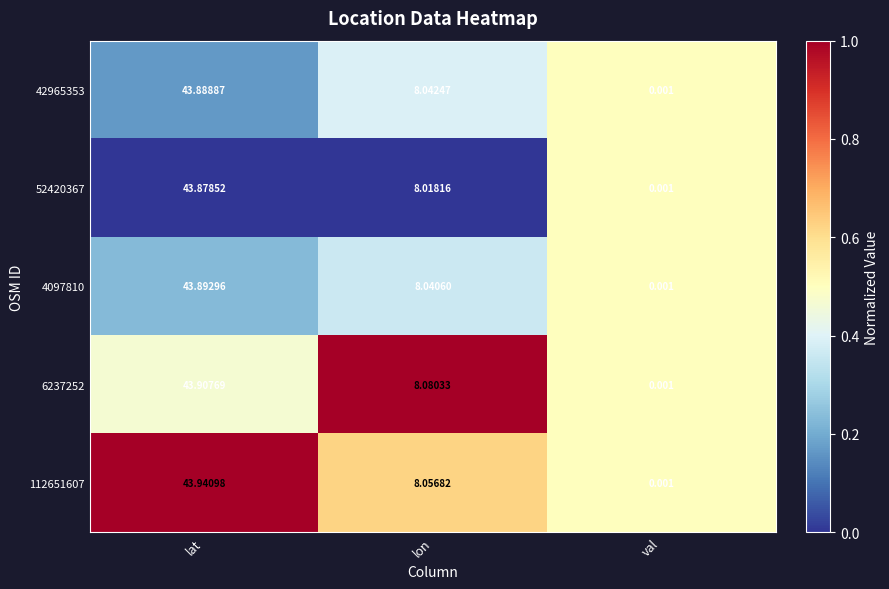

Which category has the lowest value in the 4097810 series?

val